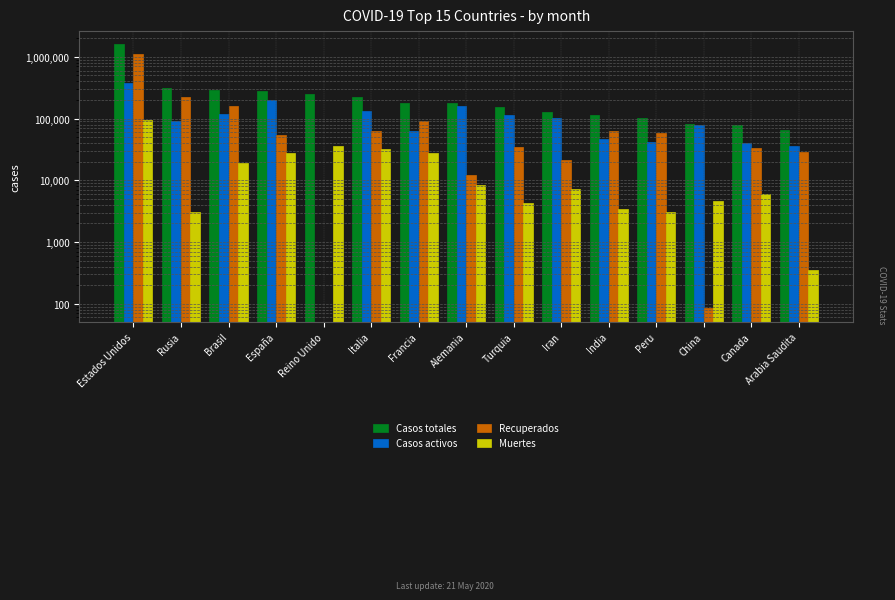

Reading left to right, what are all the values shown in this chart?

Casos totales: Estados Unidos=1596526	Rusia=317554	Brasil=294152	España=279524	Reino Unido=250908	Italia=227364	Francia=181575	Alemania=178671	Turquia=152587	Iran=129341	India=113461	Peru=104020	China=82967	Canada=80142	Arabia Saudita=65077
Casos activos: Estados Unidos=370973	Rusia=92681	Brasil=116683	España=196958	Reino Unido=0	Italia=132282	Francia=63354	Alemania=158000	Turquia=113987	Iran=100564	India=46002	Peru=41968	China=78249	Canada=40776	Arabia Saudita=36040
Recuperados: Estados Unidos=1130496	Rusia=221774	Brasil=158431	España=54678	Reino Unido=0	Italia=62752	Francia=90089	Alemania=12400	Turquia=34378	Iran=21528	India=64002	Peru=59028	China=84	Canada=33335	Arabia Saudita=28686
Muertes: Estados Unidos=95057	Rusia=3099	Brasil=19038	España=27888	Reino Unido=36042	Italia=32330	Francia=28132	Alemania=8271	Turquia=4222	Iran=7249	India=3457	Peru=3024	China=4634	Canada=6031	Arabia Saudita=351